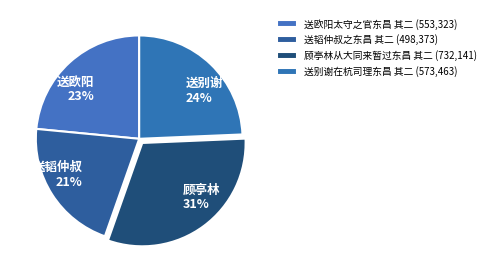

Count the number of slices in the pie.

4